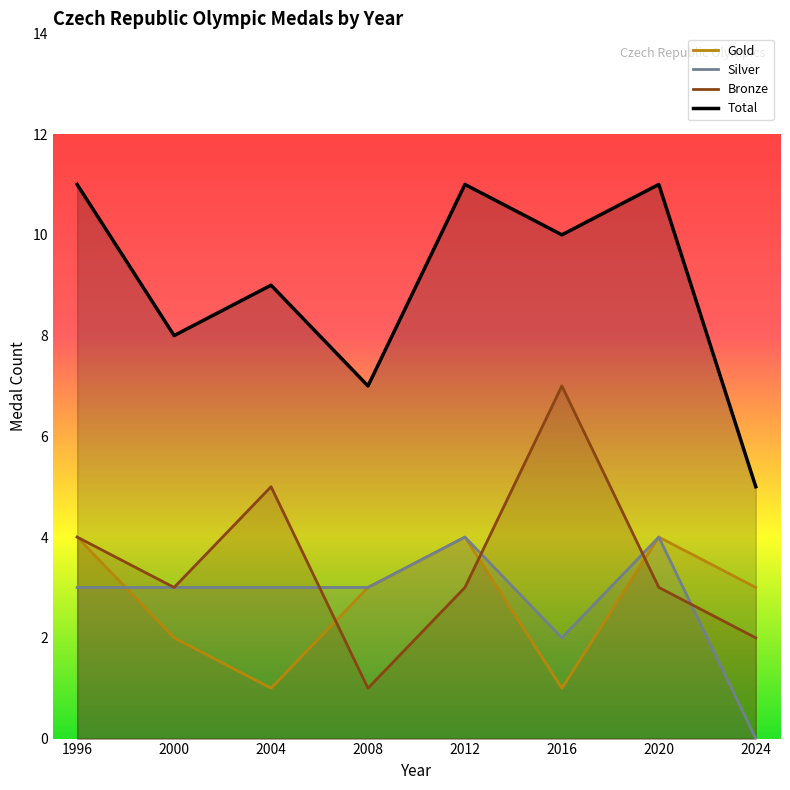

Rank the series by their maximum value, from lowest to highest.

Gold, Silver, Bronze, Total